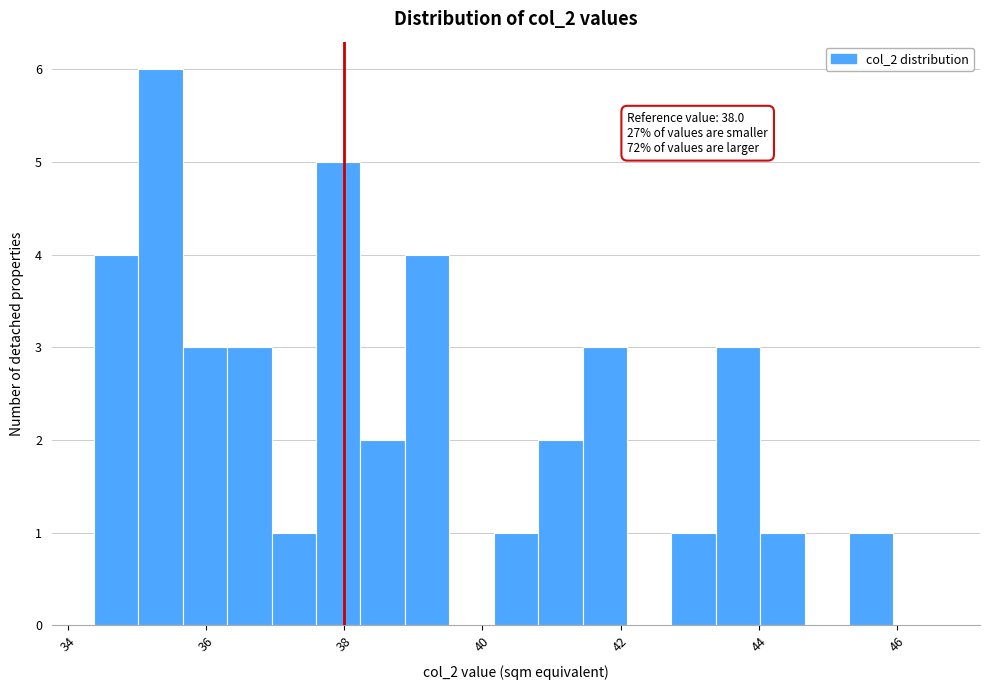

Around what value on the x-axis is the tallest bar? Give the approximate position of its centre, as read against the axis.

35.4